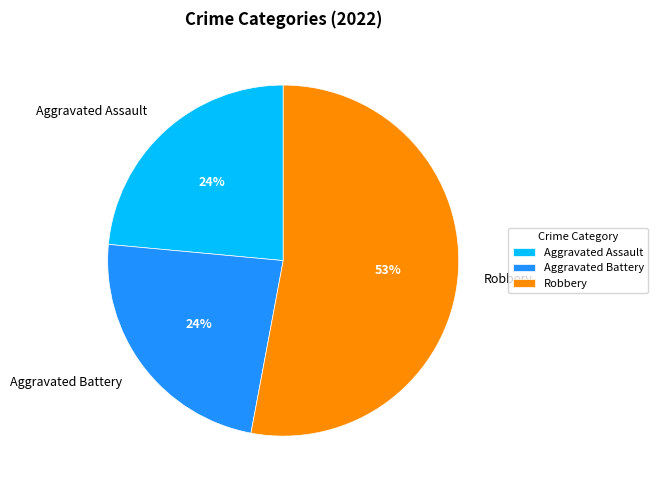

How many slices are in this pie chart?

3